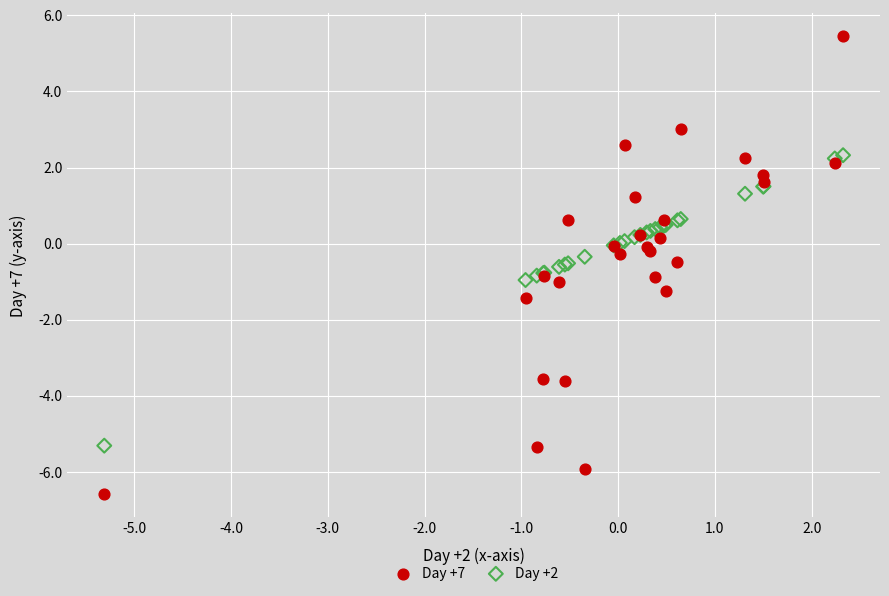

Which series contains the highest Y value?

Day +7